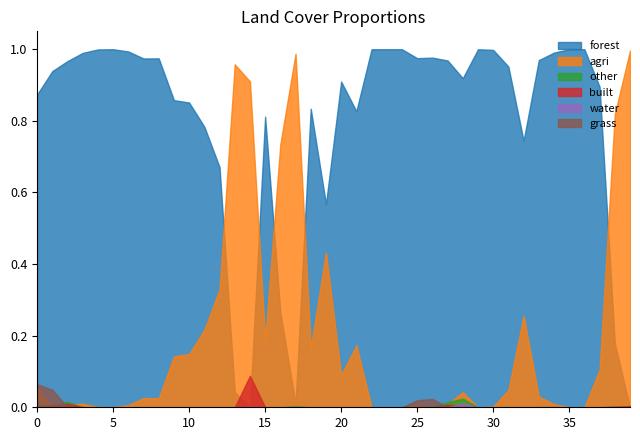

Read the forest value at 11.

0.8